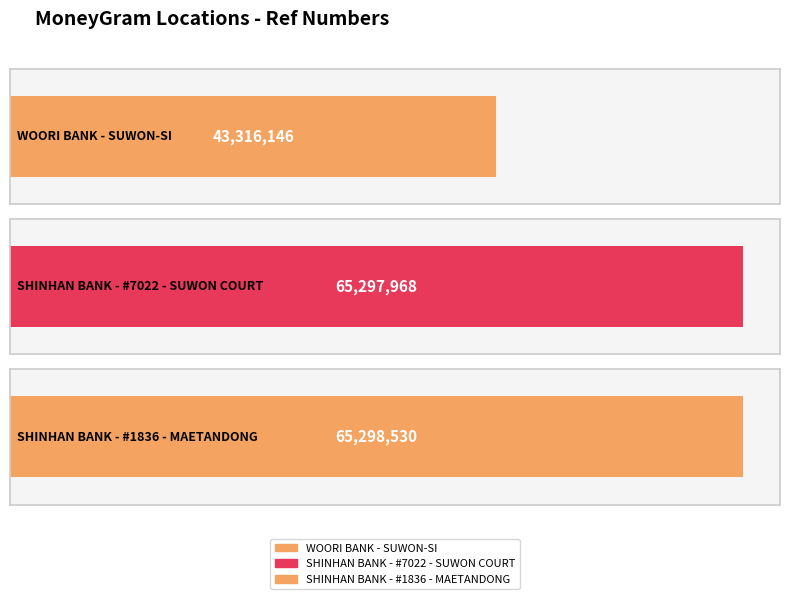

What is the label of the 1st bar from the right?

SHINHAN BANK - #1836 - MAETANDONG